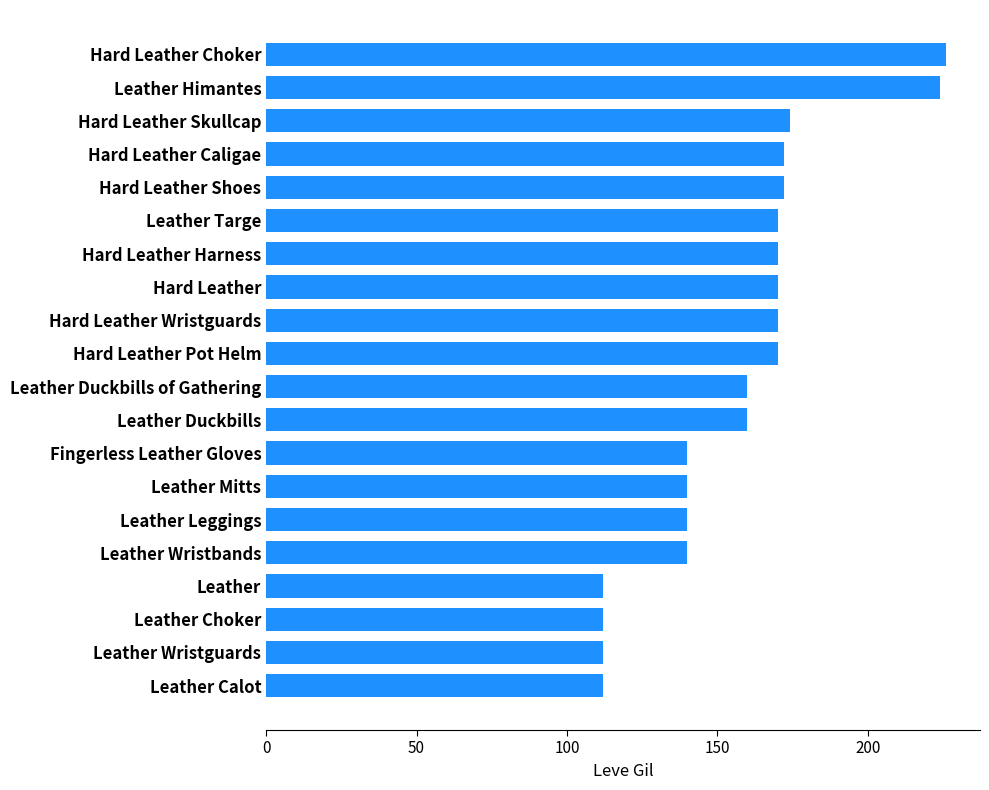

The value at Leather is 112. True or false?

True